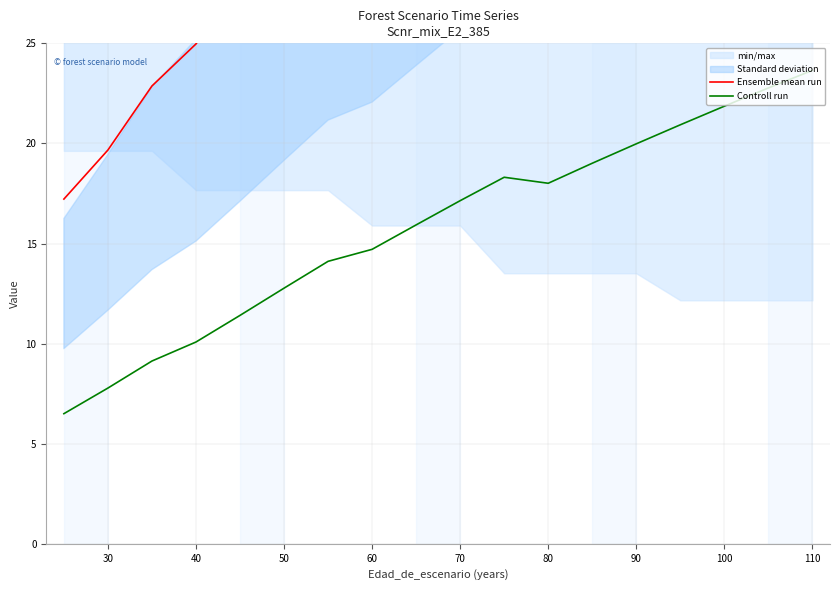

At which label is Controll run closest to 15?

60